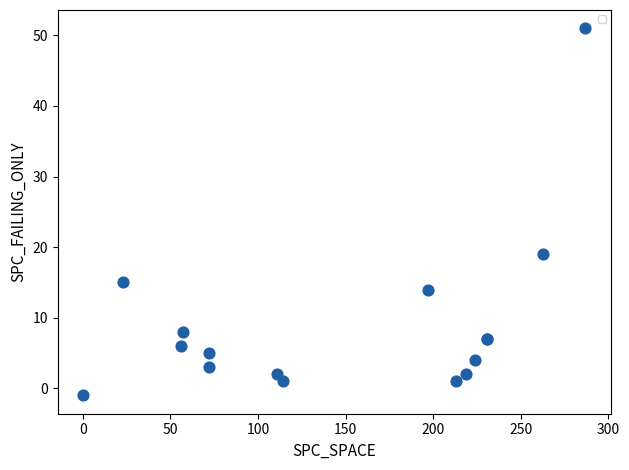

What Y value in the scatter plot is closest to 25?

19